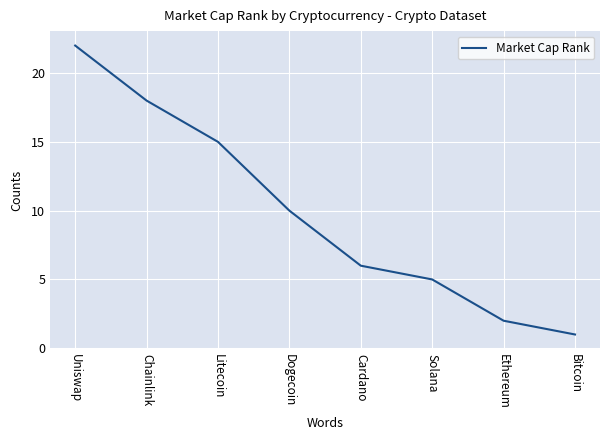

What position from the left is Chainlink?

2